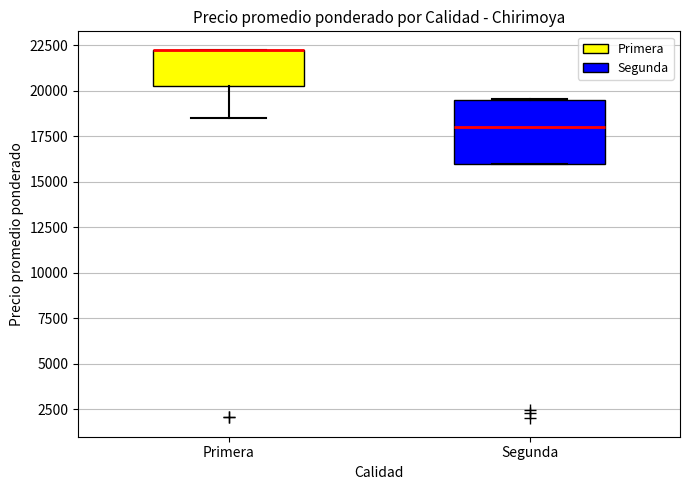

Where does the lower whisker of the box for Primera end on the y-axis? The values are not printed on the chart, so give them approximately, as read against the axis.

18500